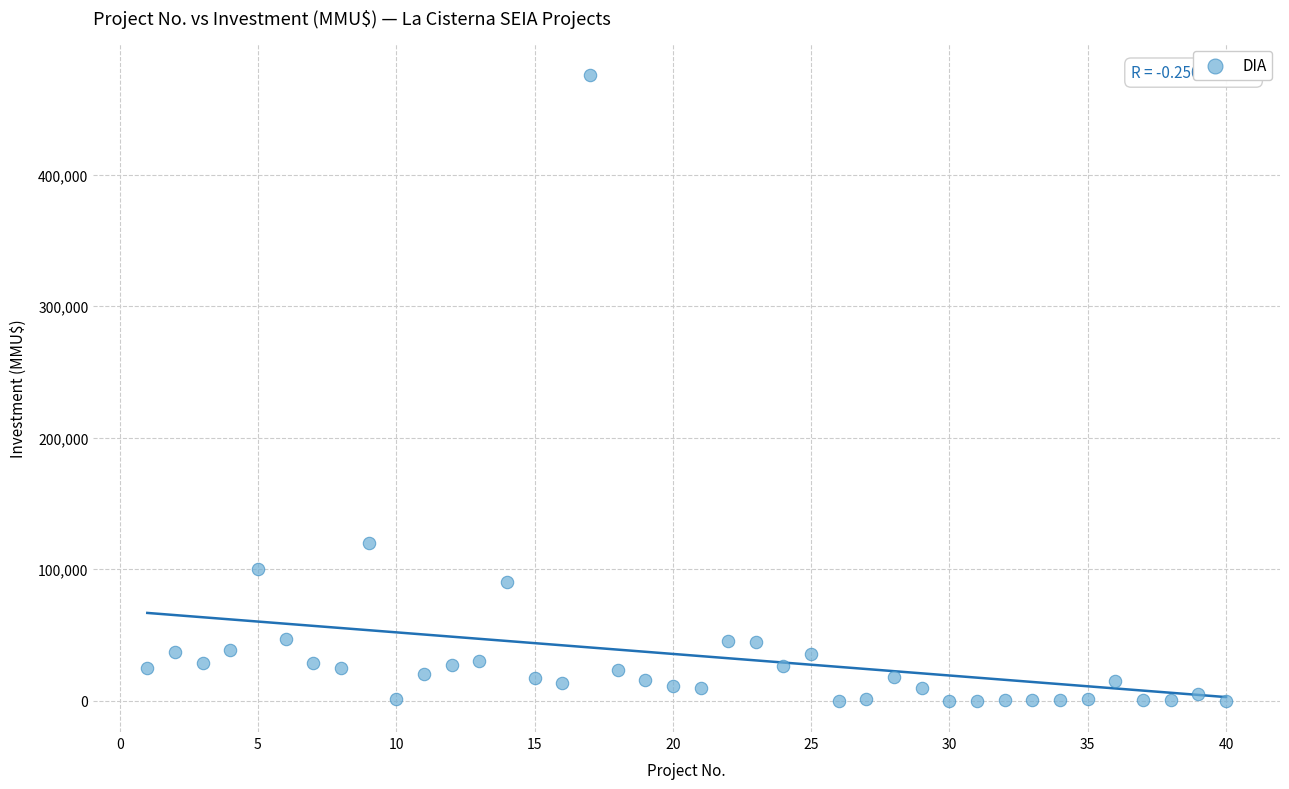

What is the range of Y values (max minus min)?

476000